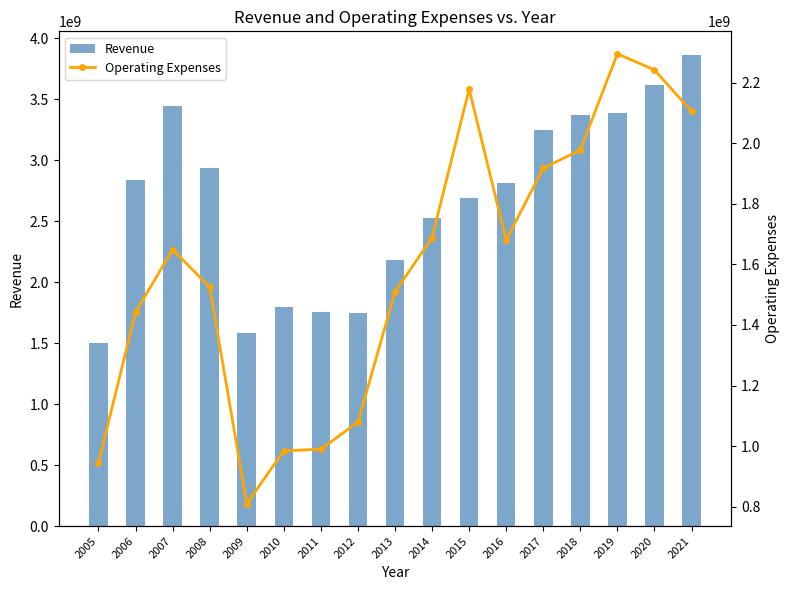

The value of Operating Expenses at 2006 is 1009721940. True or false?

False